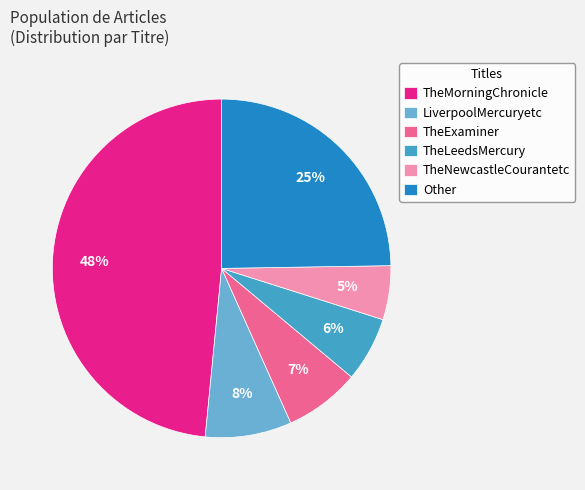

To the nearest percent, what portion does LiverpoolMercuryetc represent?

8%